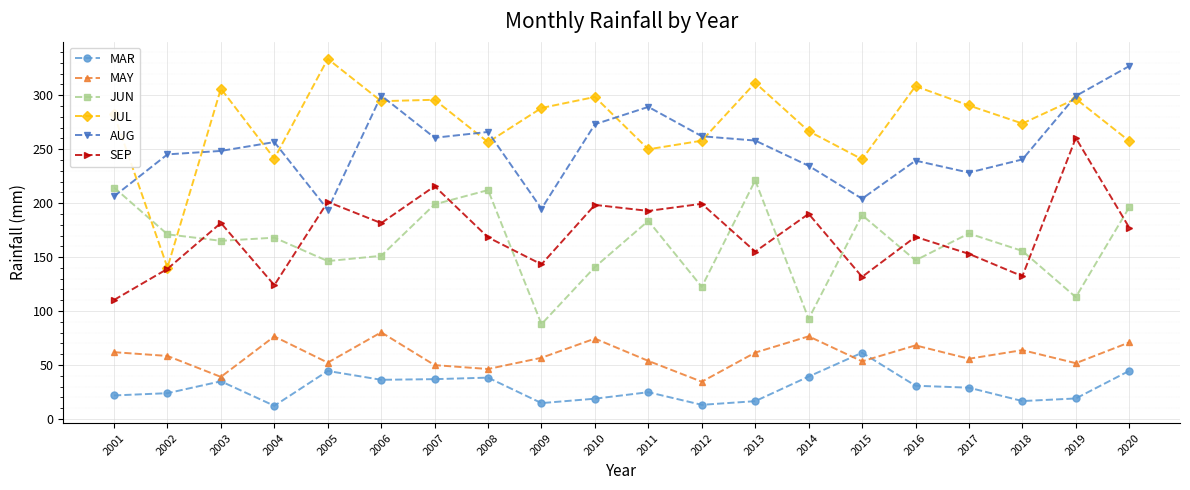

What is the sum of the SEP values at 2019 and 2018?

392.7